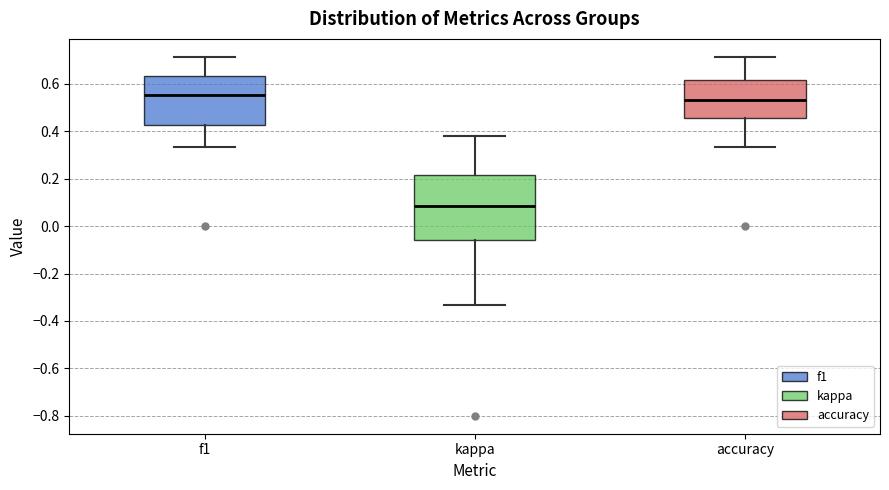

Where does the lower whisker of the box for kappa end on the y-axis? The values are not printed on the chart, so give them approximately, as read against the axis.

-0.34